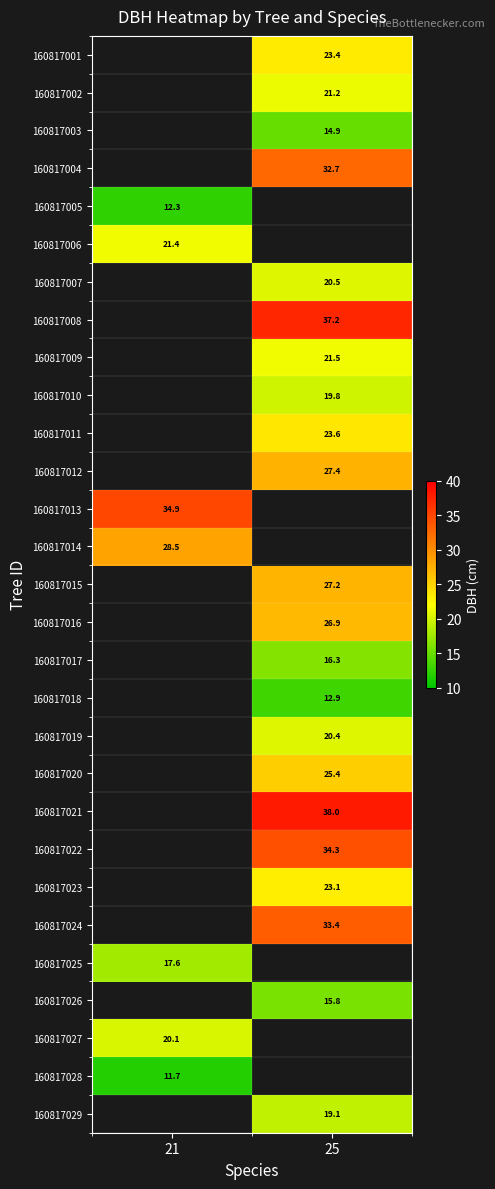

At which category does the chart reach its minimum across all series?

21